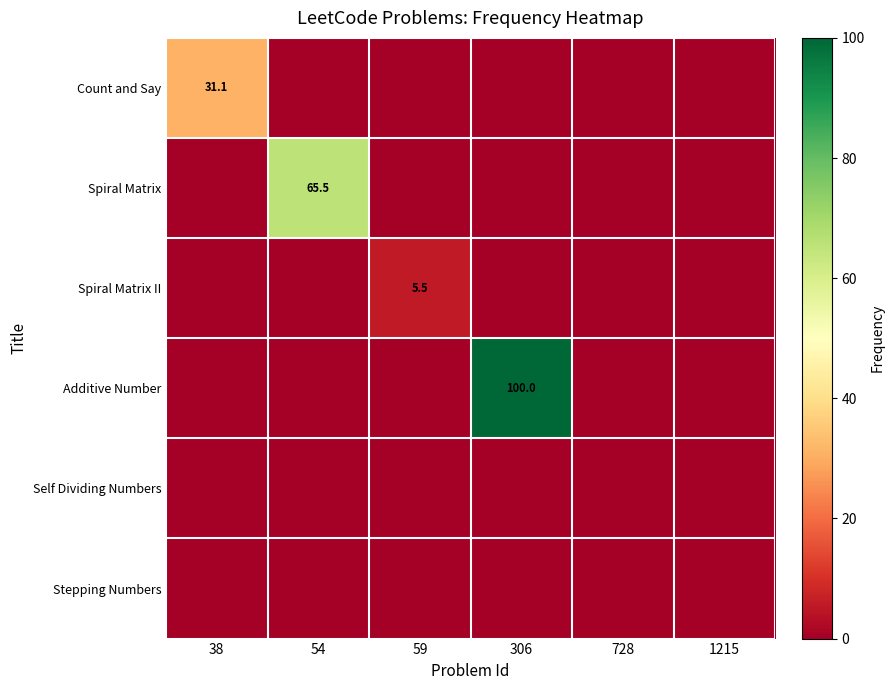

True or false: Additive Number has a value of 36.3 at 306.

False